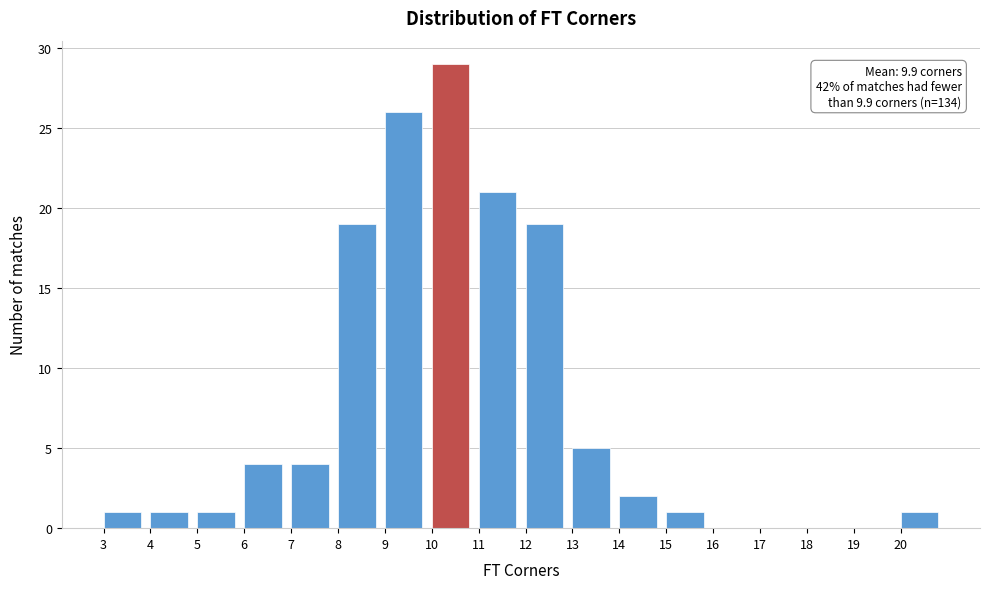

Over which range of the x-axis is the bar tallest?

10 to 11